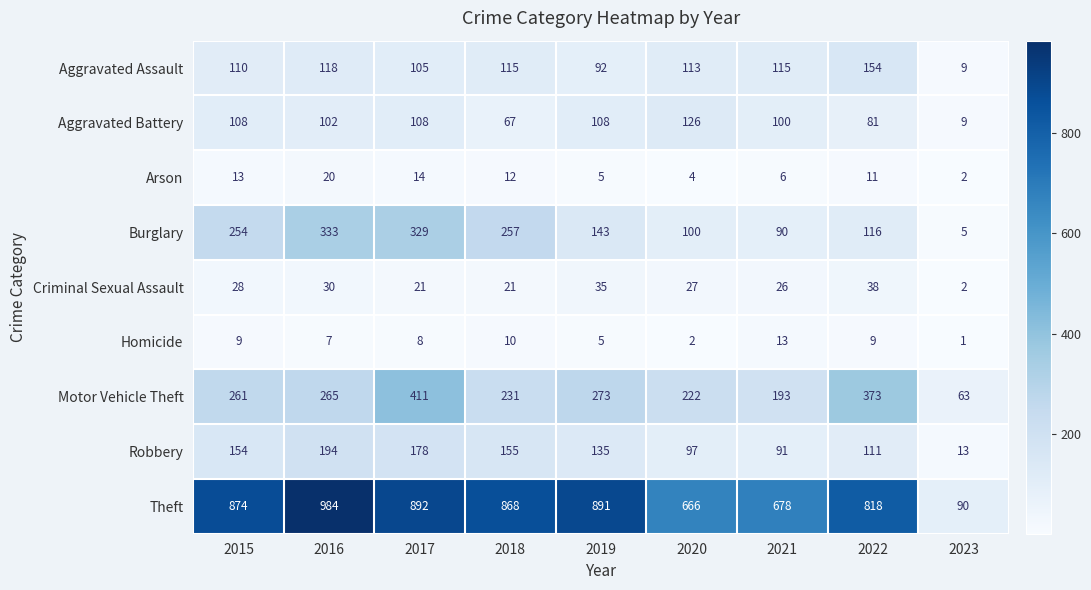

What is the difference between the maximum and second lowest values in the Arson series?

16